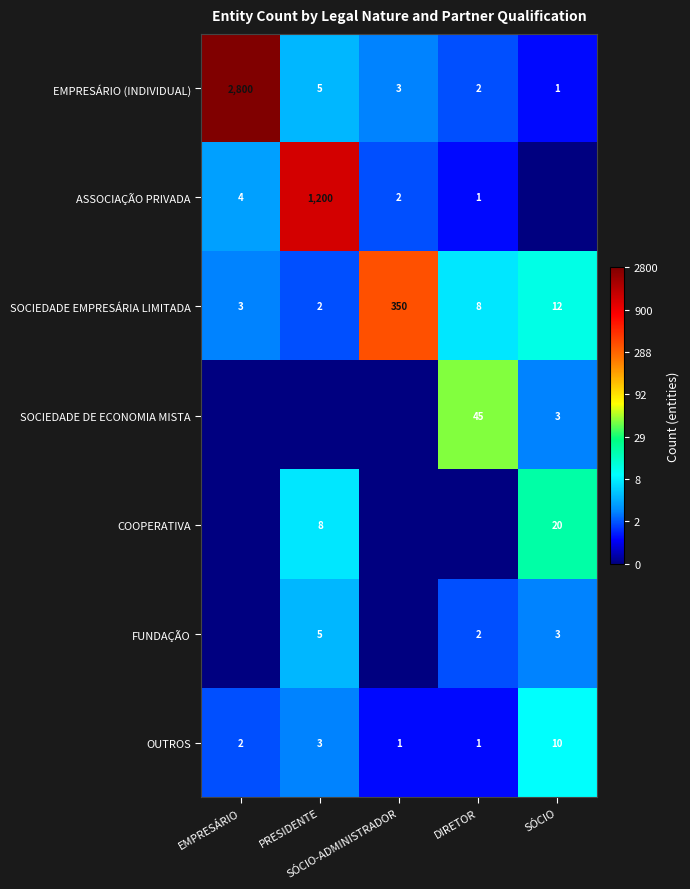

What is the difference between the maximum and minimum values in the OUTROS series?

9